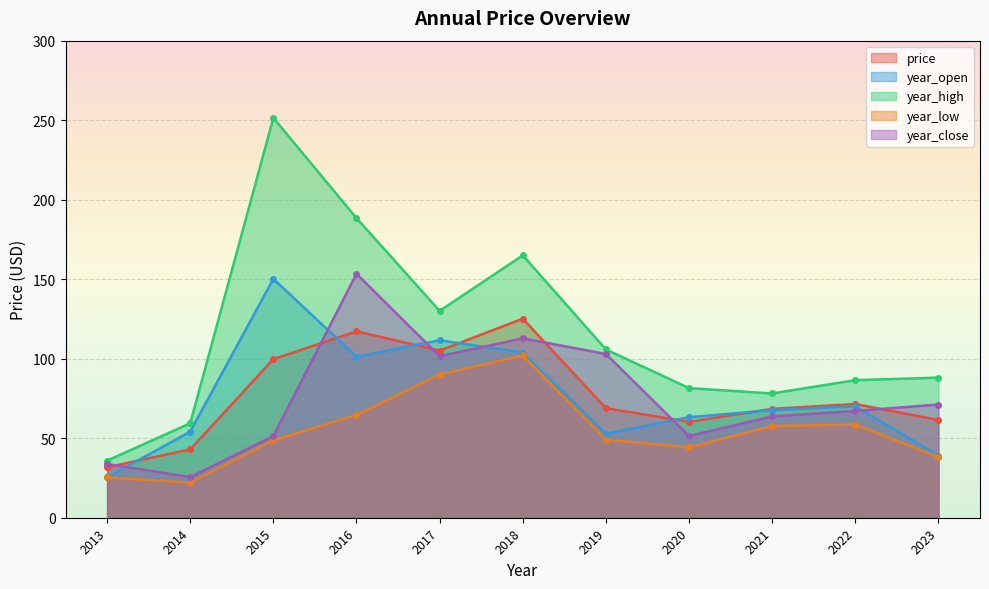

At which category is the sum across all series the highest?

2016